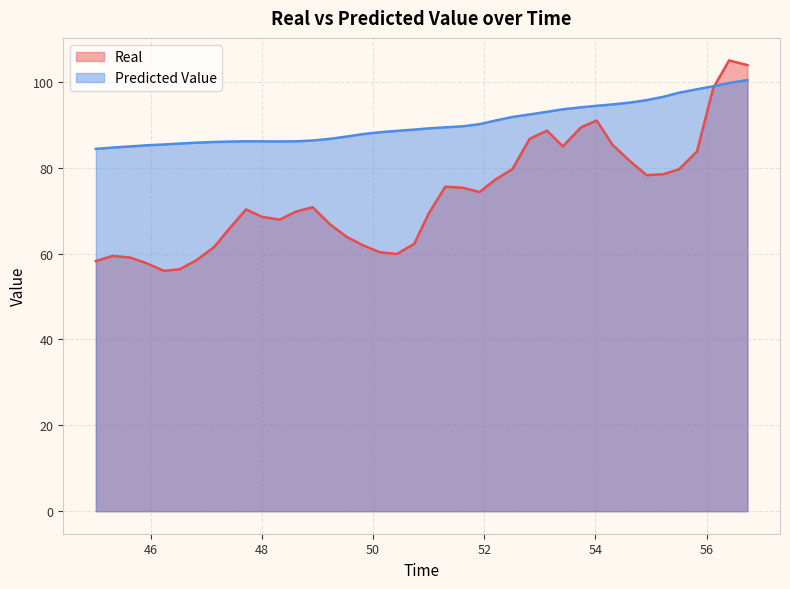

List the series in order of their peak value, lowest first.

Predicted Value, Real